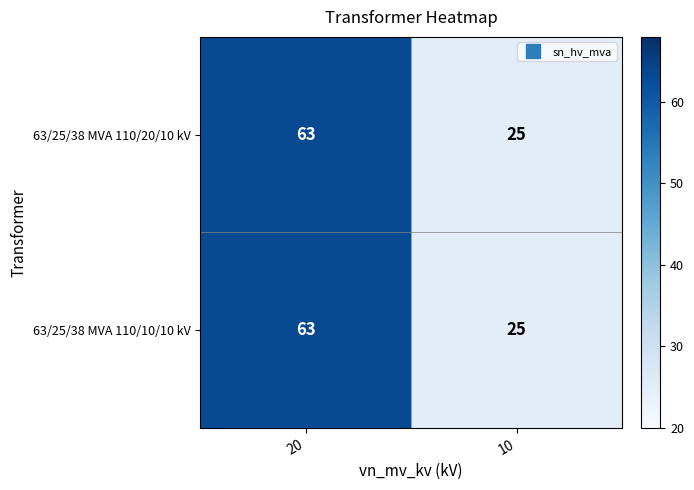

What is the difference between the maximum and minimum values in the 63/25/38 MVA 110/20/10 kV series?

38